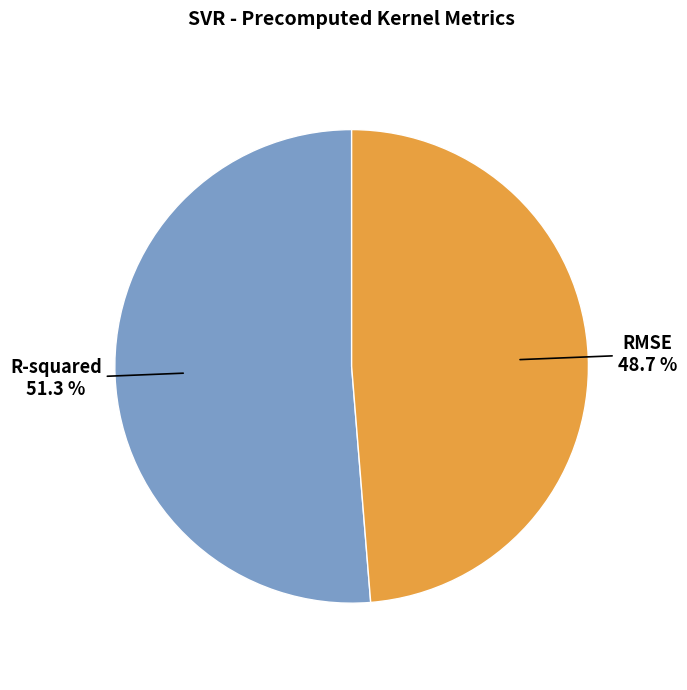

Which slice represents more than half of the pie?

R-squared